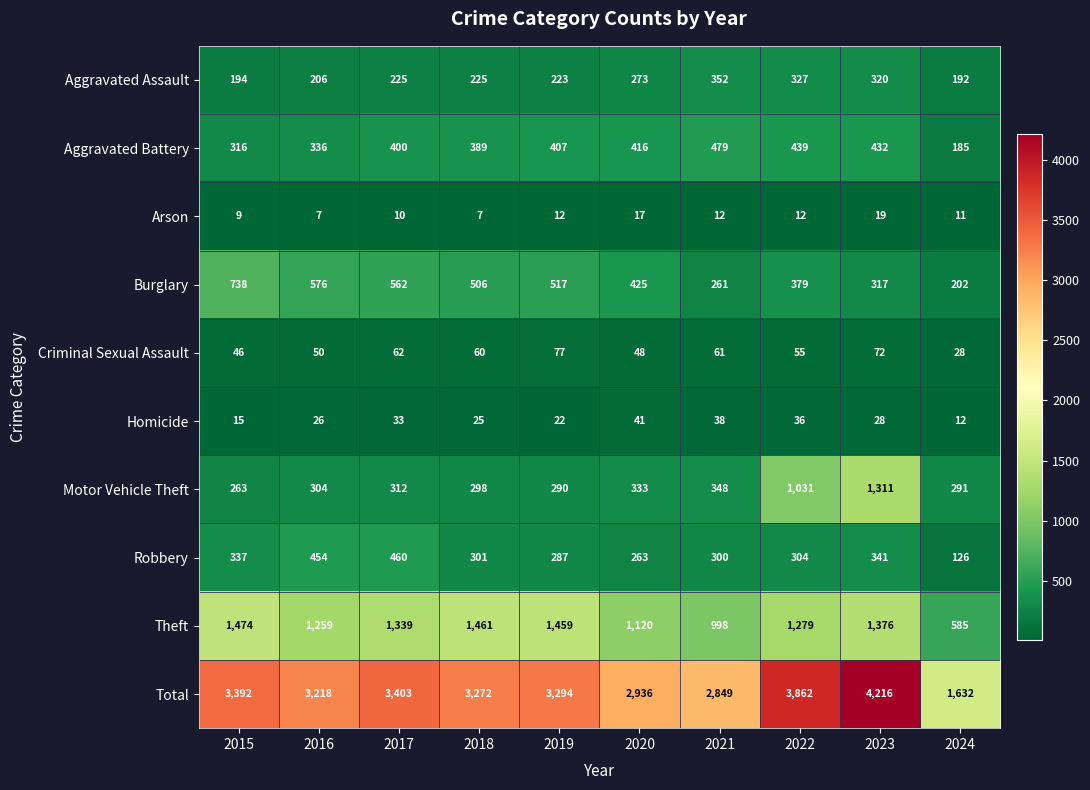

What is the difference between the highest and lowest values at 2018?

3265